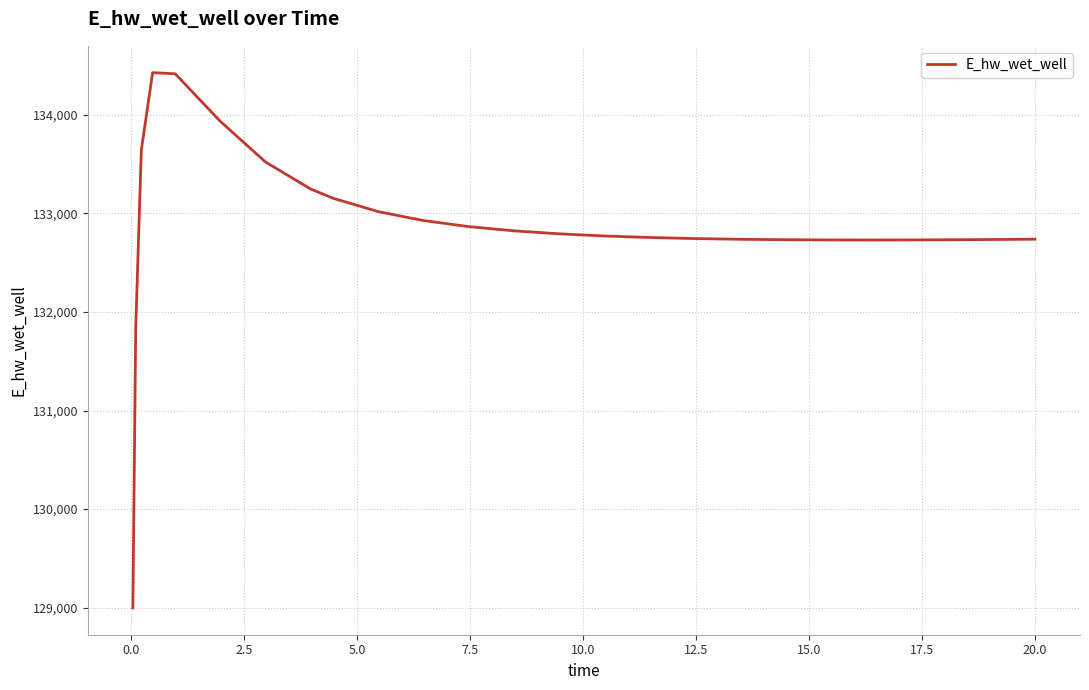

How many series are shown in this chart?

1